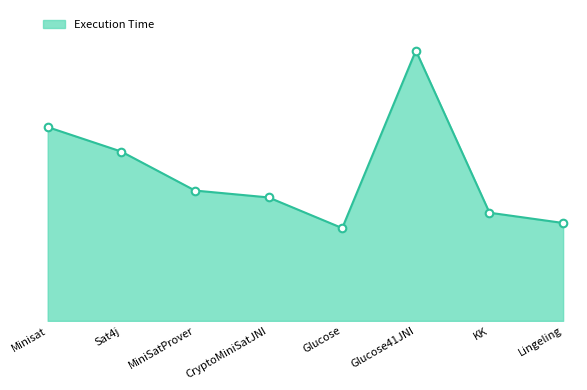

Between Glucose and Lingeling, which is larger?

Lingeling